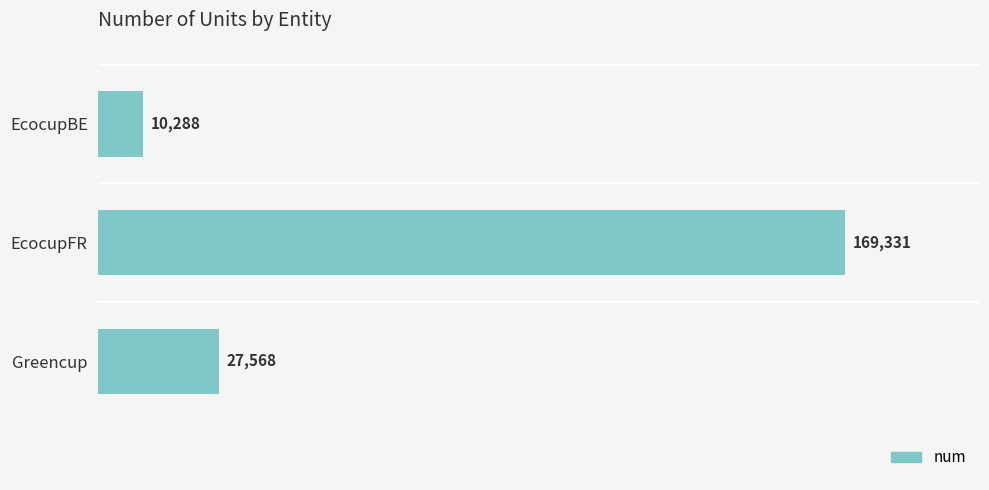

How many values are between 10288 and 169331?

3